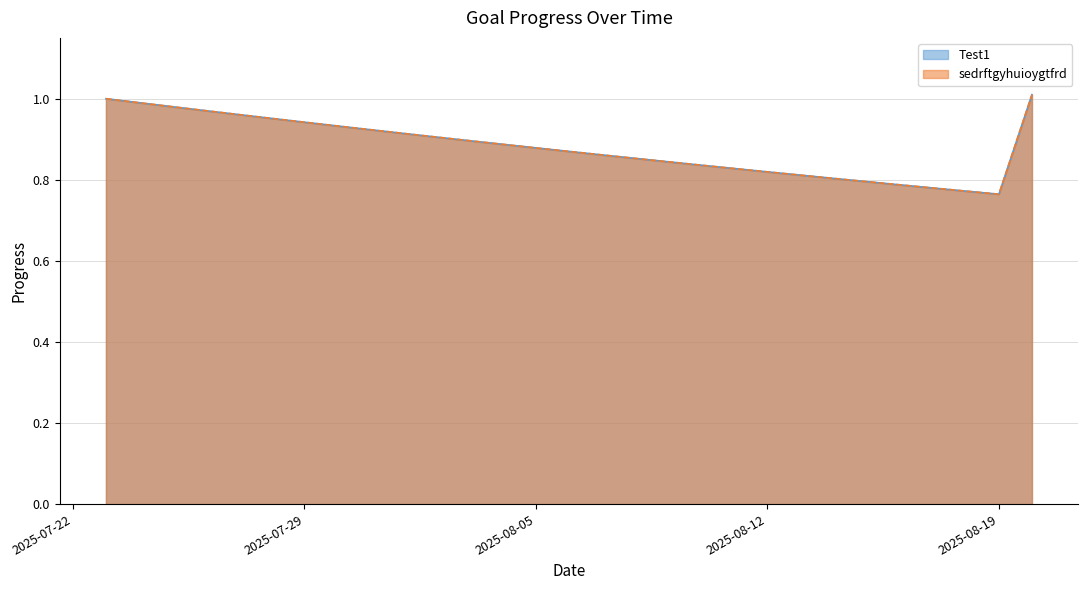

True or false: Test1 and sedrftgyhuioygtfrd intersect in this chart.

False